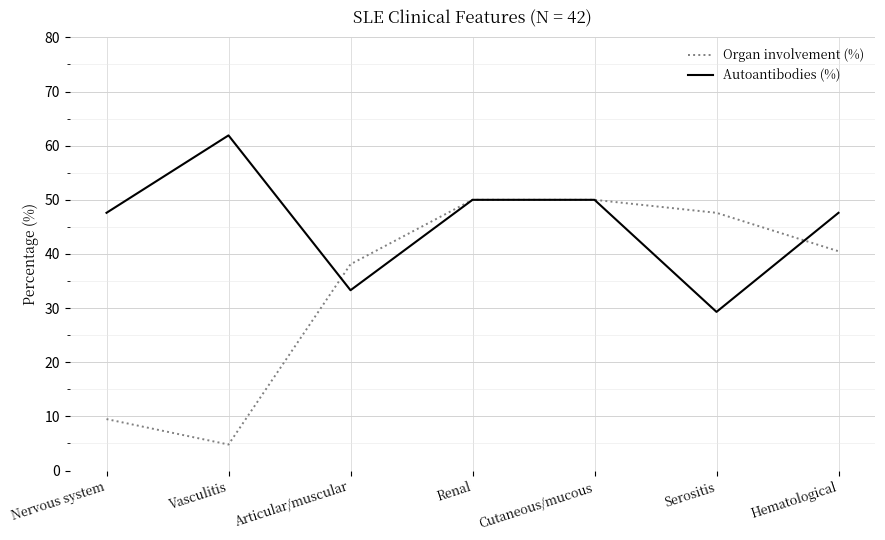

Which series changed the most between Vasculitis and Hematological?

Organ involvement (%)